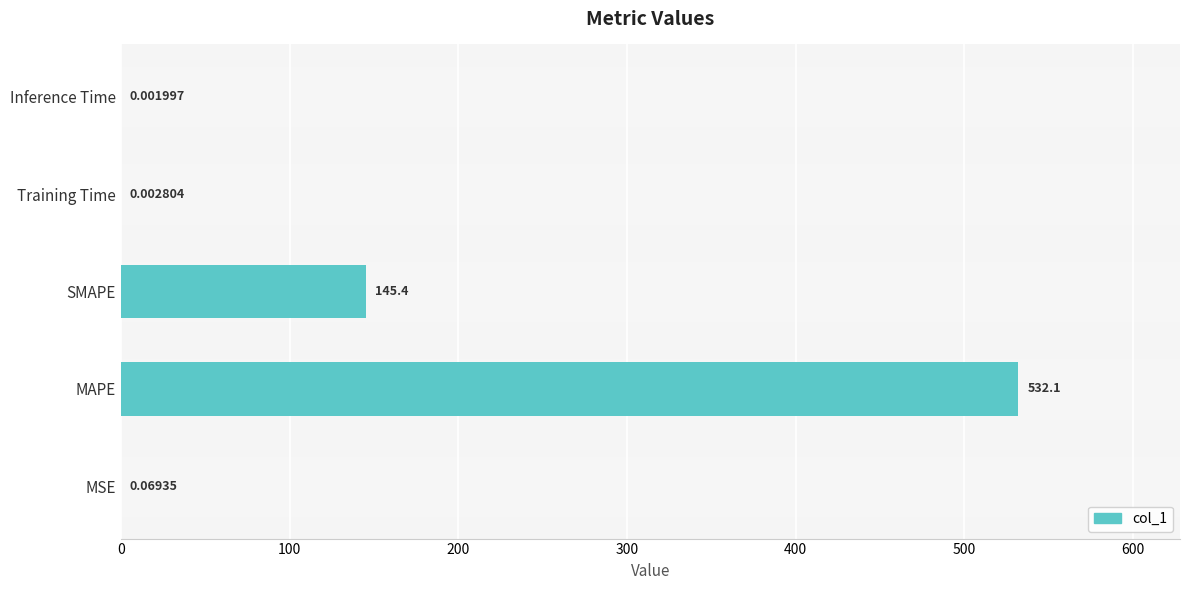

At which category does the chart reach its peak across all series?

MAPE